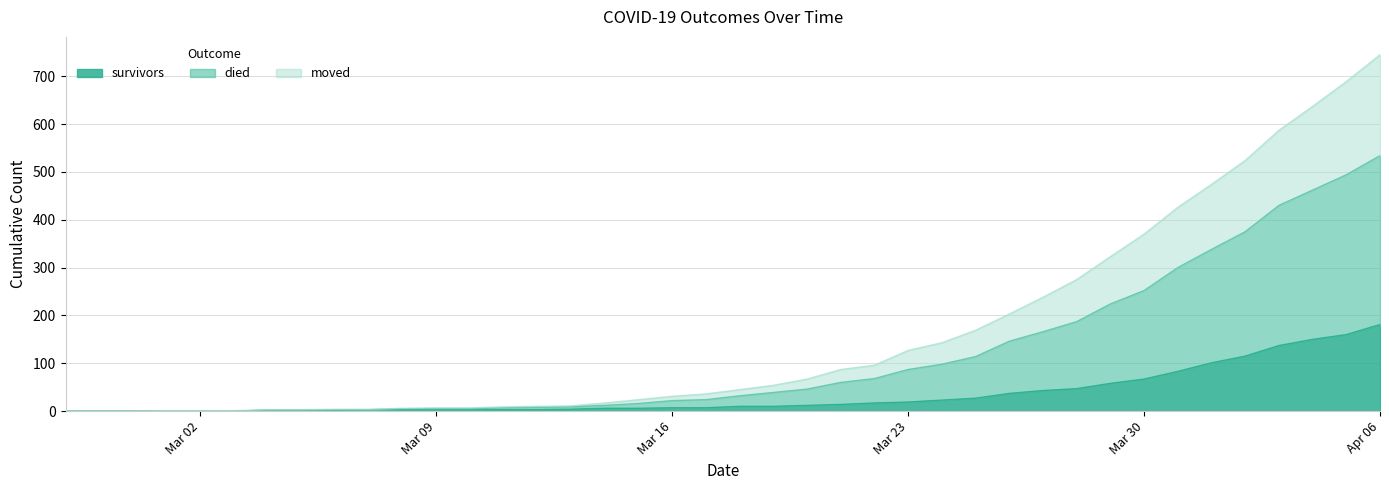

Is it true that survivors equals 34 at Mar 30?

False